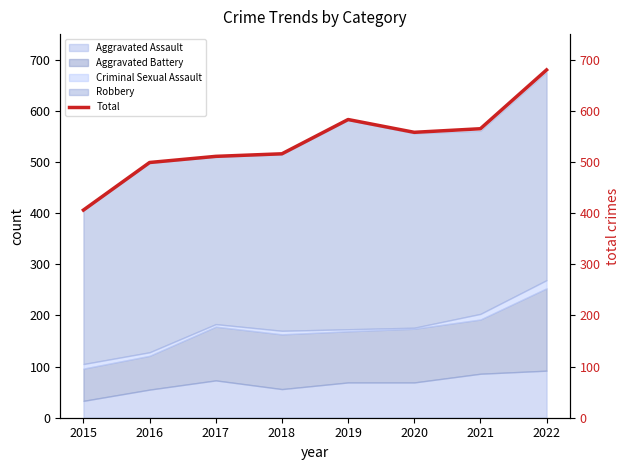

What value does the data have at 2017, to the nearest 5?

510